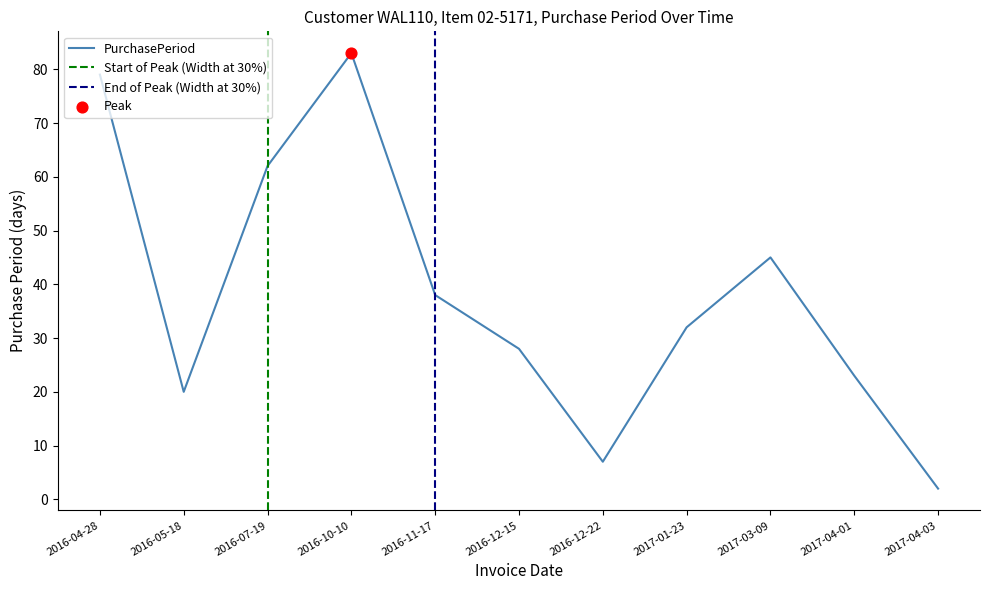

Which has a higher value, 2016-10-10 or 2016-11-17?

2016-10-10